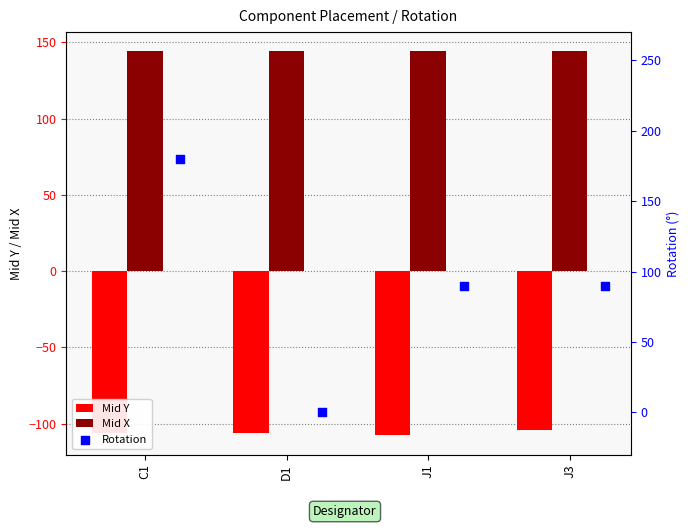

Is the value of Mid X at C1 greater than the value of Mid Y at C1?

Yes